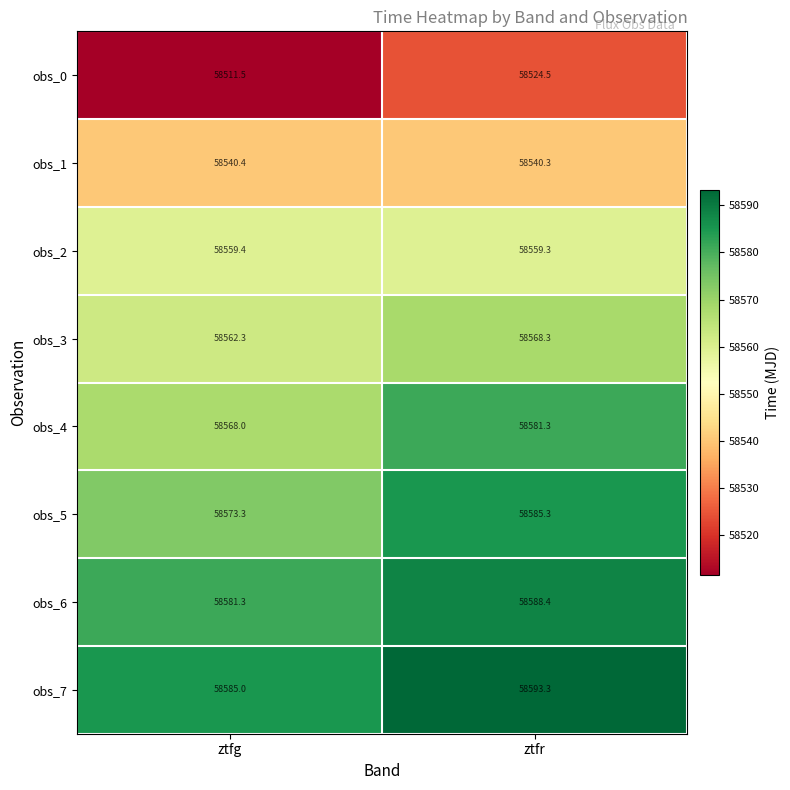

What is the sum of all obs_1 values?

117080.7